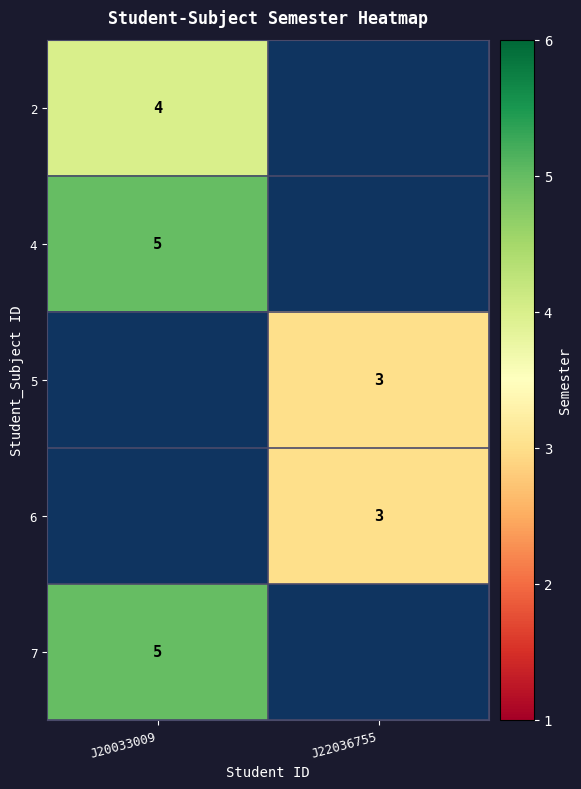

The 5 series shows 3 at J22036755. True or false?

True